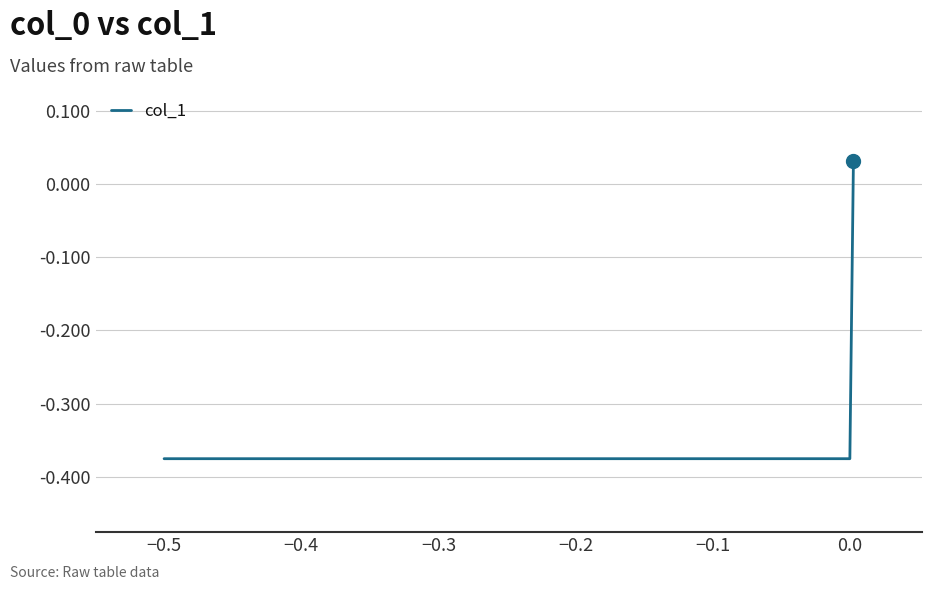

What is the difference between the maximum and minimum values?

0.4